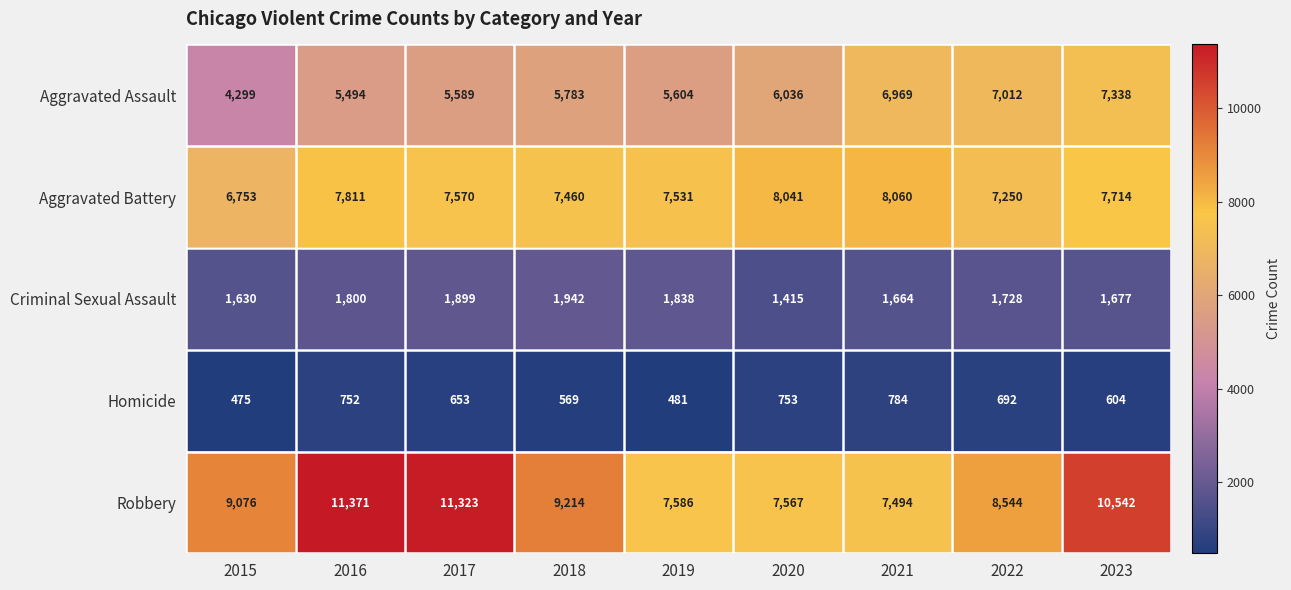

The Robbery series shows 3964 at 2019. True or false?

False